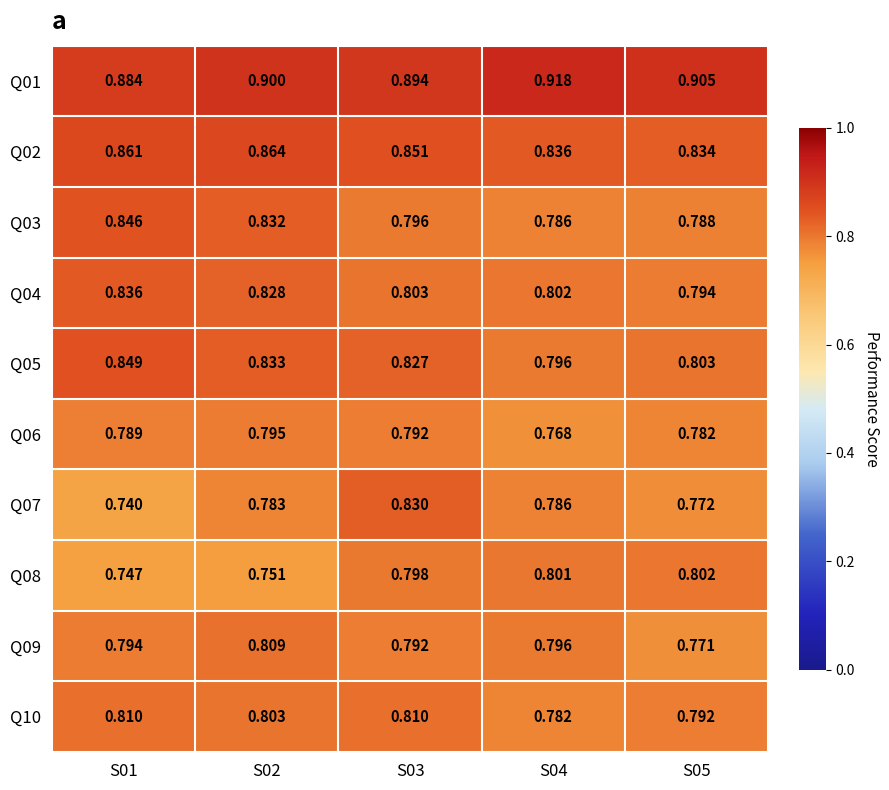

At which category is the sum across all series the highest?

S02